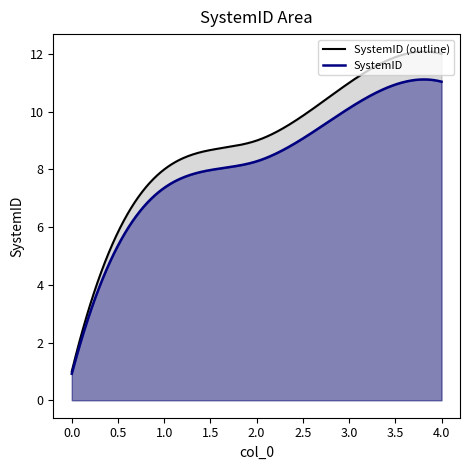

What is the maximum value shown in the chart?

12.1